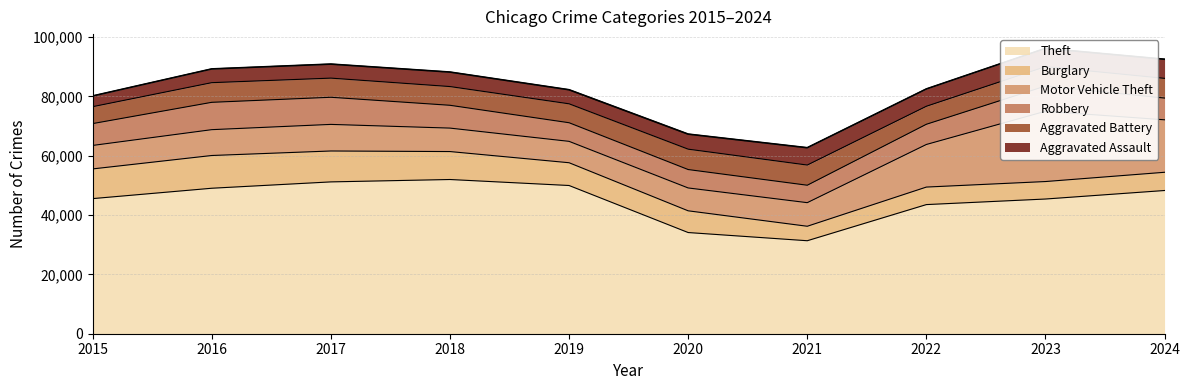

Read the Robbery value at 2019, to the nearest 50.

6300